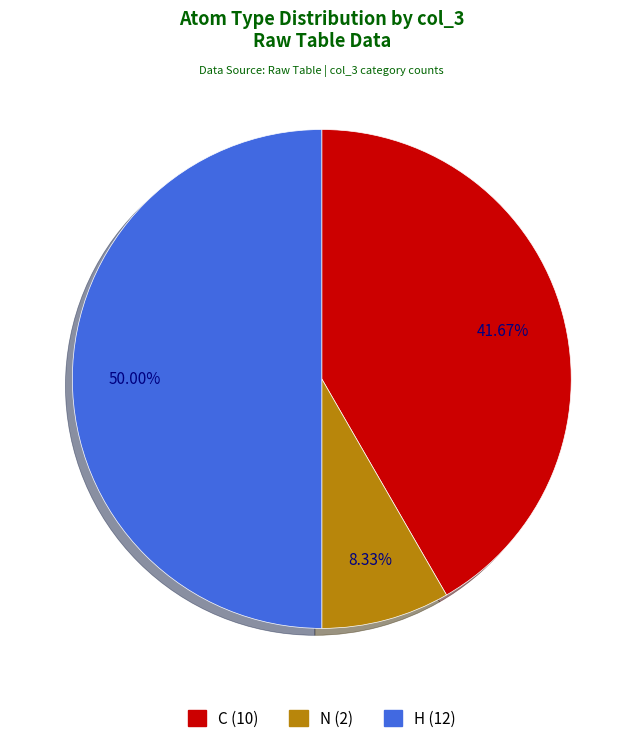

Is it true that H is 13% of the pie?

False